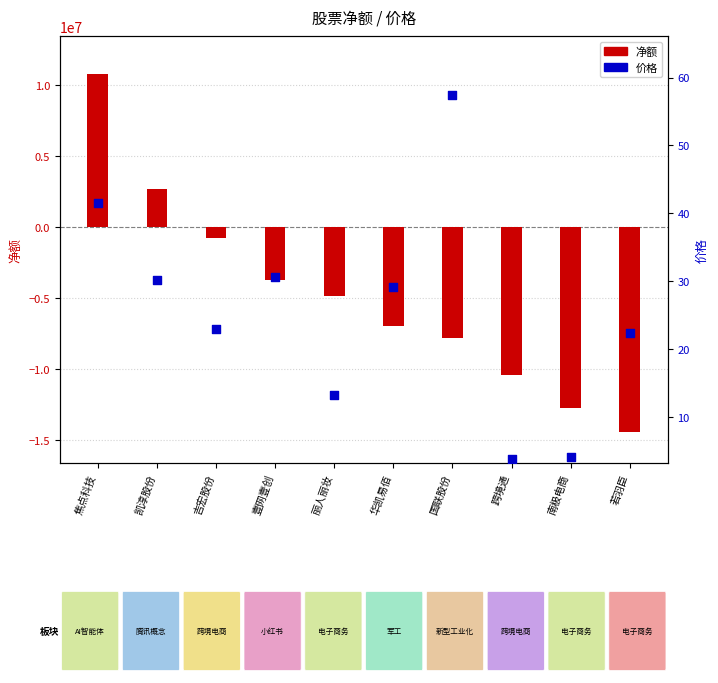

What is the total value across all series at 国联股份?

-7783233.5